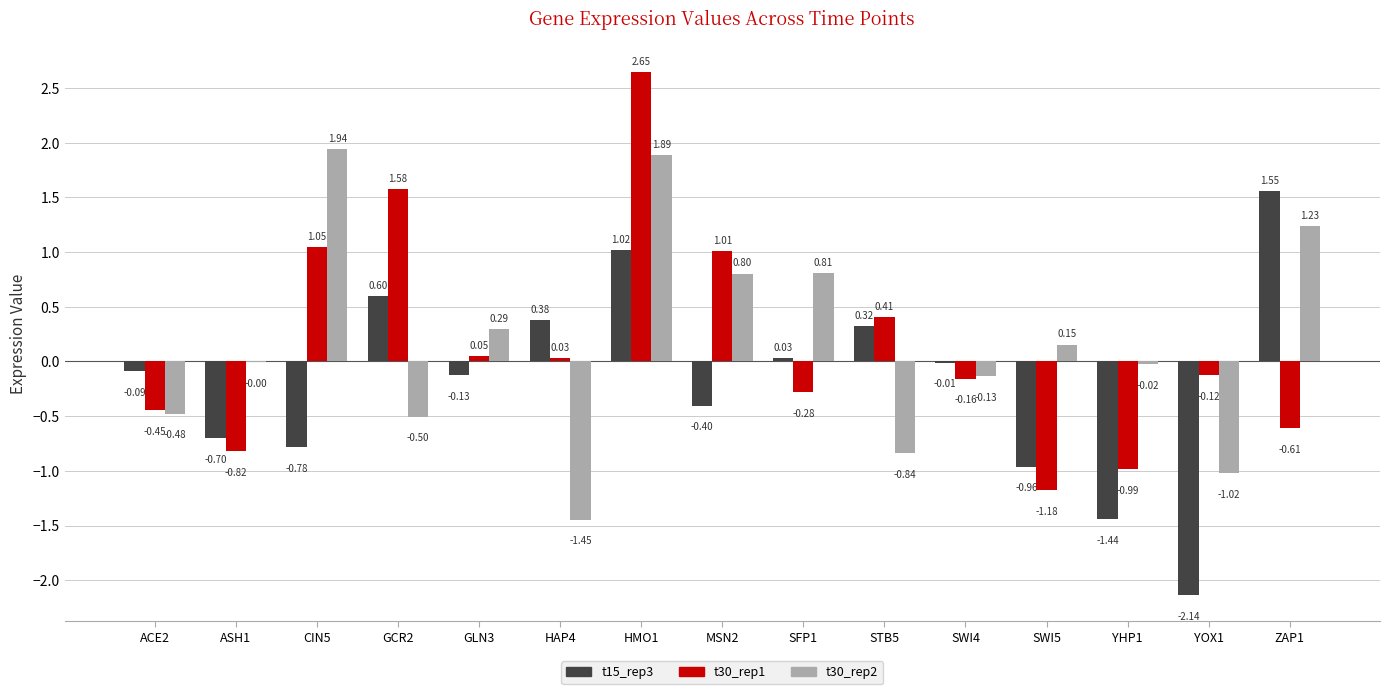

At which category is the sum across all series the highest?

HMO1